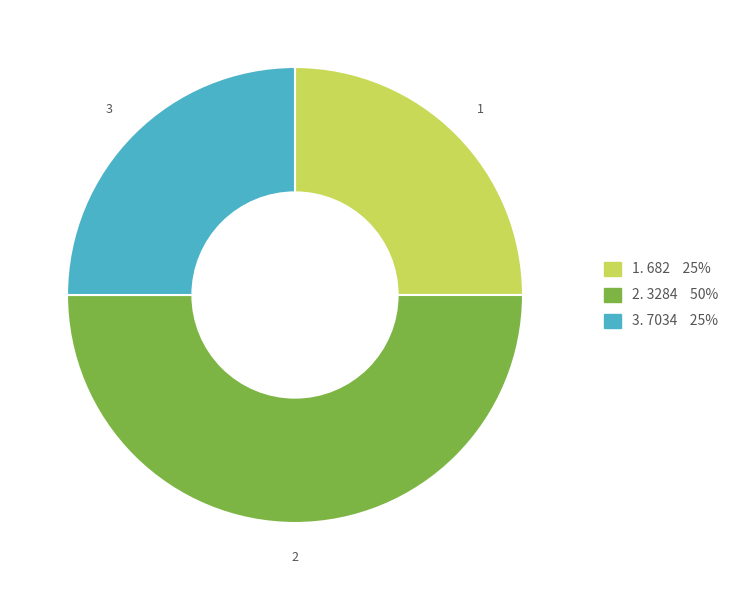

How many segments does this pie chart have?

3